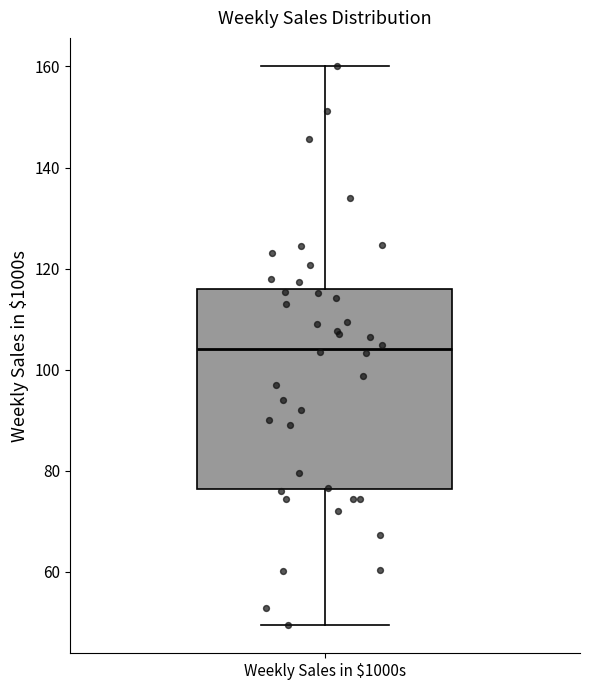

Where is the upper edge of the box for Weekly Sales in $1000s on the y-axis? The values are not printed on the chart, so give them approximately, as read against the axis.

116